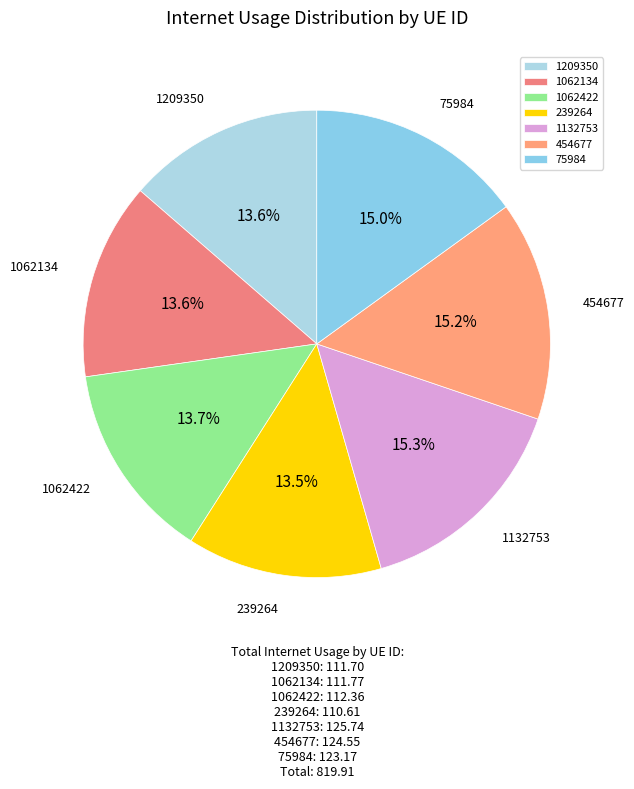

True or false: 1132753 accounts for 15% of the total.

True